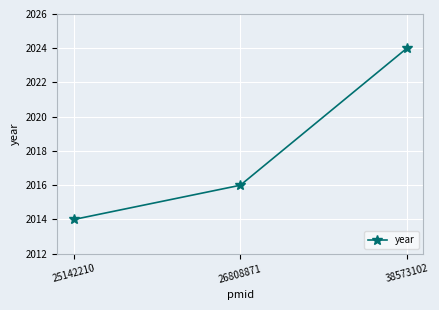

Is this an area chart (filled region under the line)?

No